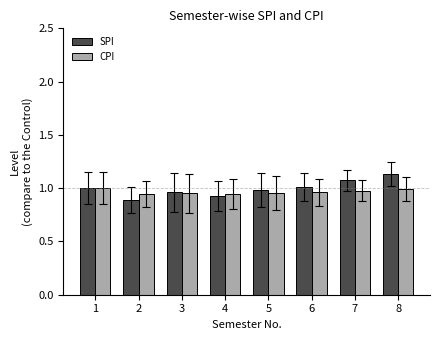

What is the sum of the CPI values at 1 and 2?

1.9